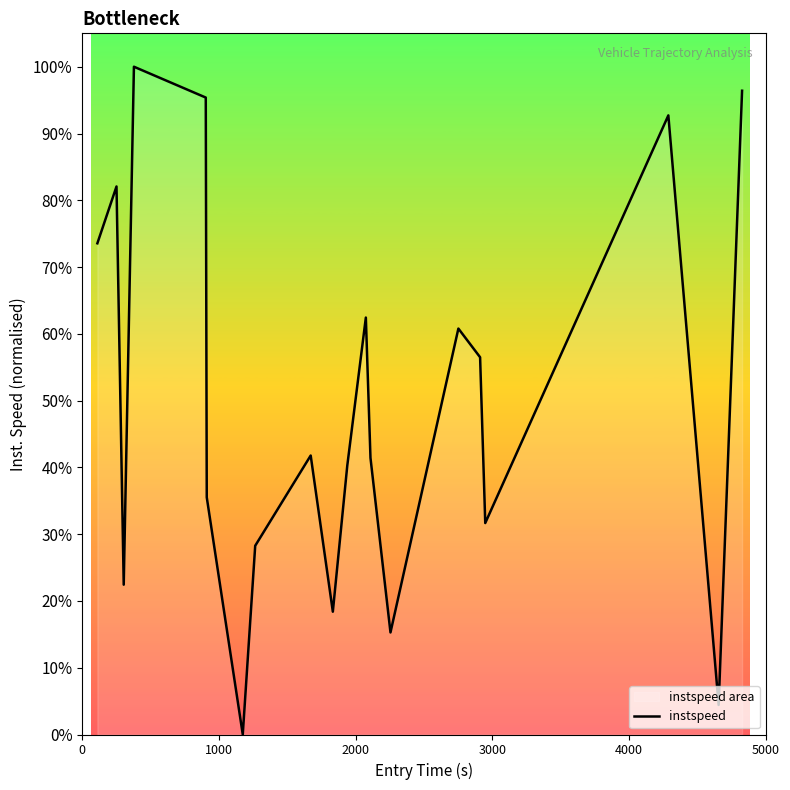

What is the value of the 14th point from the left?

0.2